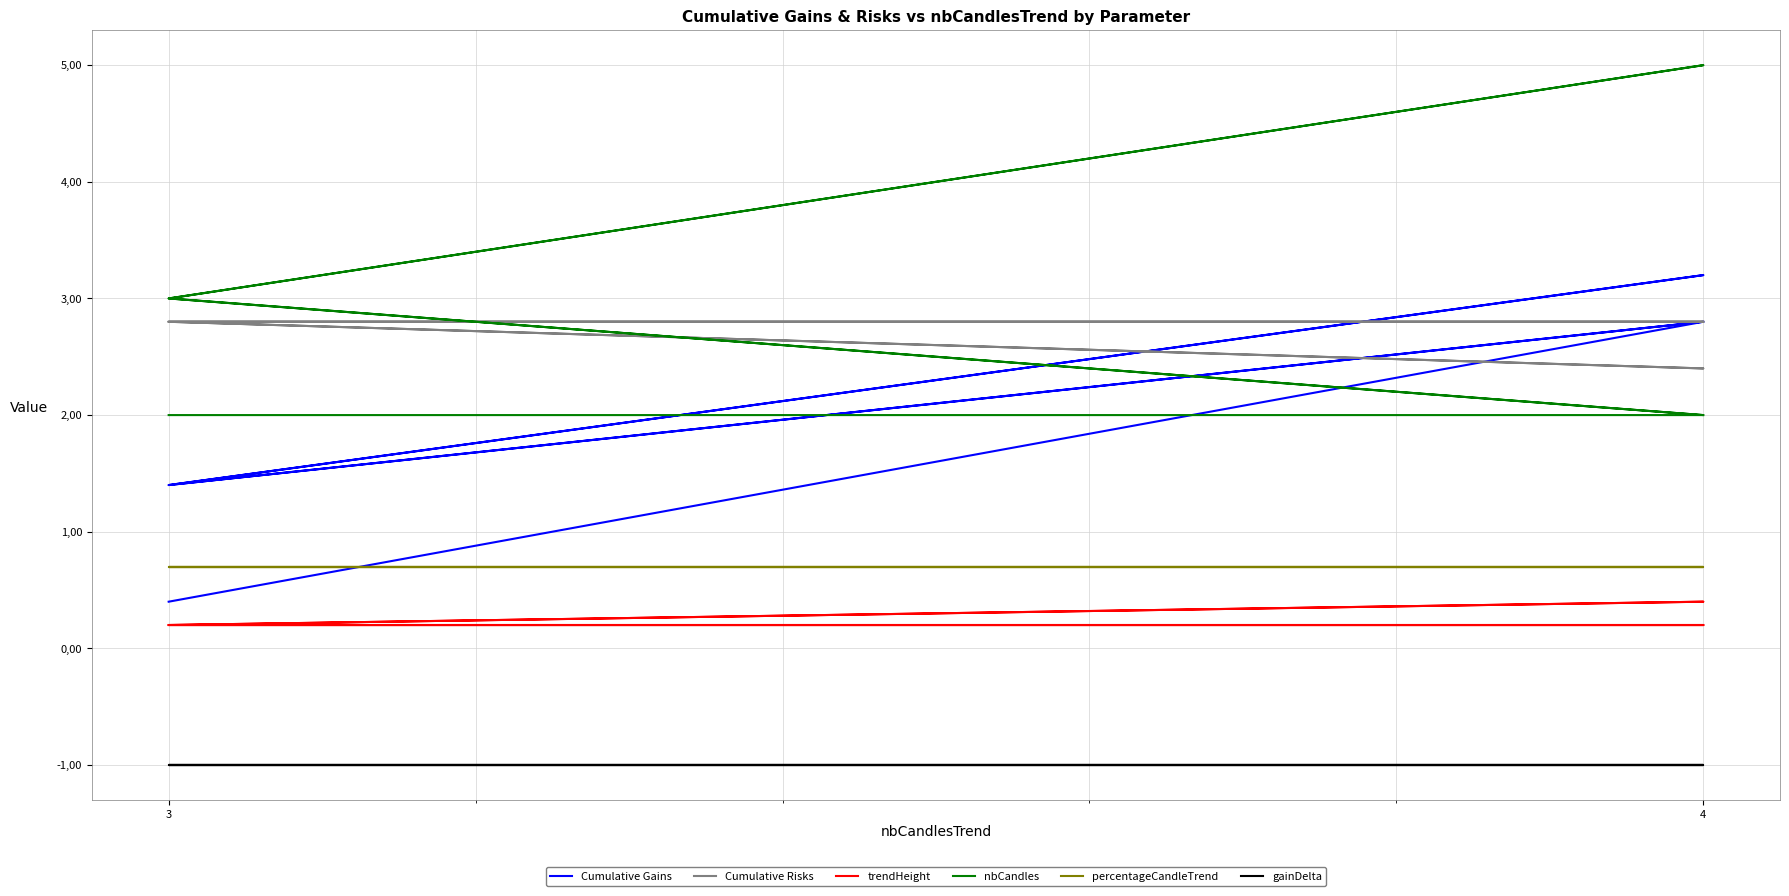

What is the sum of all trendHeight values?

1.4